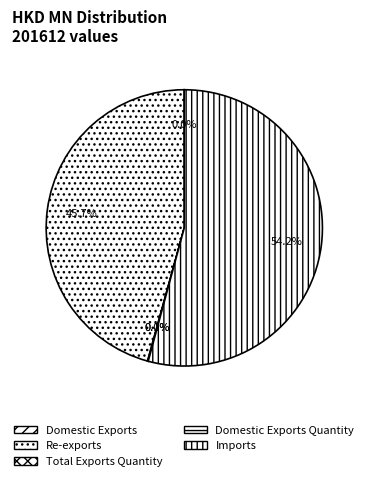

Between Domestic Exports Quantity and Total Exports Quantity, which is larger?

Total Exports Quantity